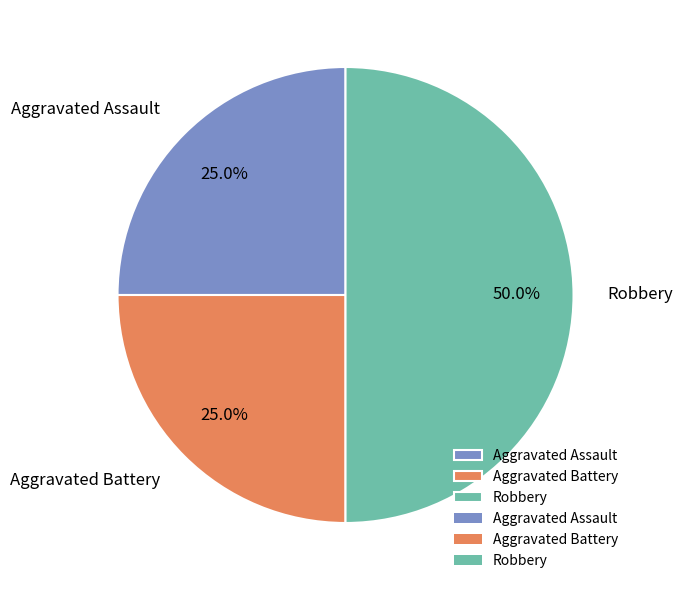

To the nearest percent, what is the average slice percentage?

33%